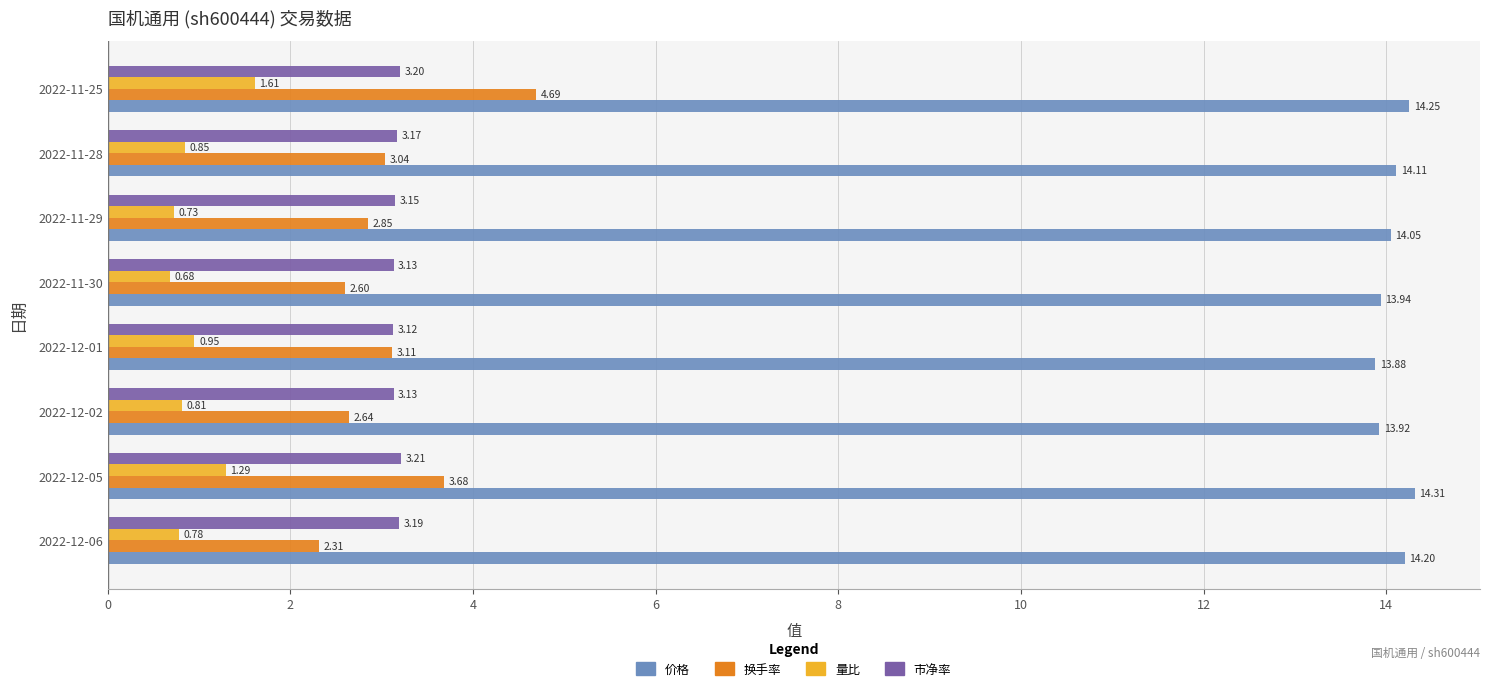

What is the sum of the 换手率 values at 2022-11-29 and 2022-11-28?

5.9